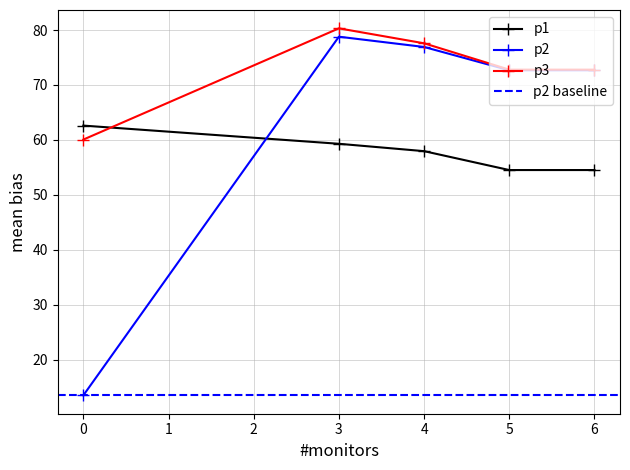

Rank the series by their average value, from lowest to highest.

p1, p2, p3